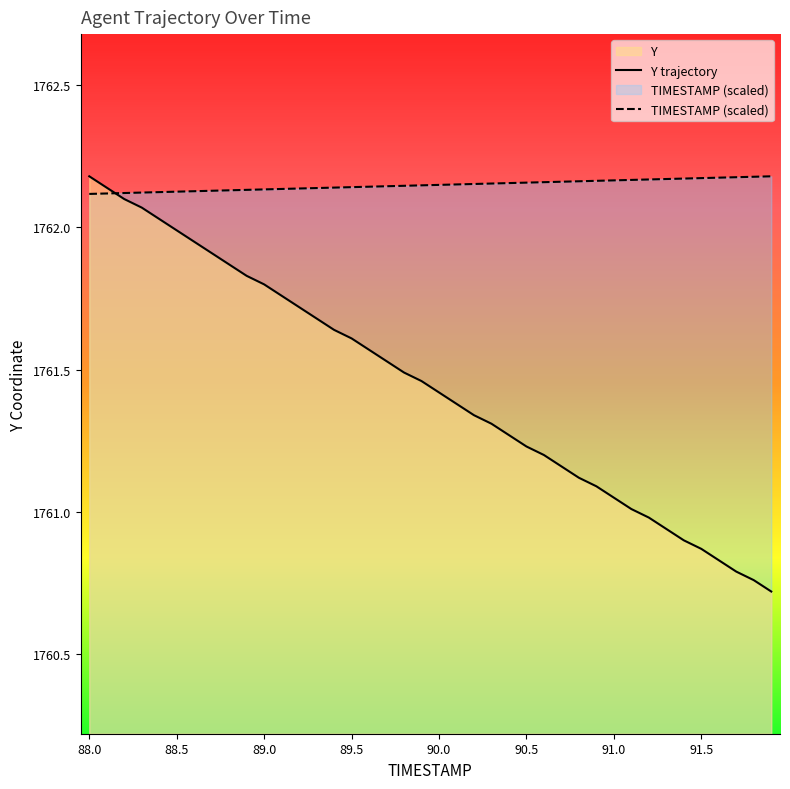

What is the minimum value shown in the chart?

1760.7